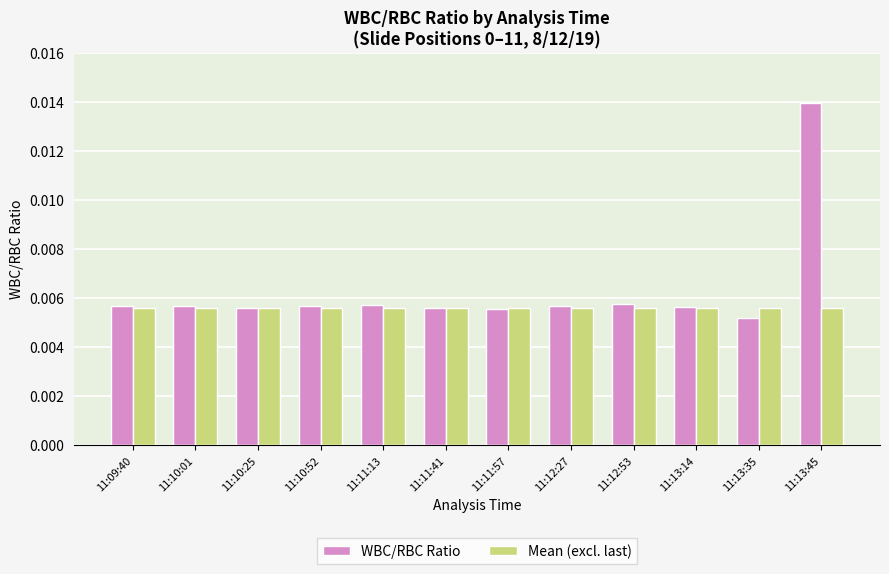

What is the label of the 12th bar from the right?

11:09:40